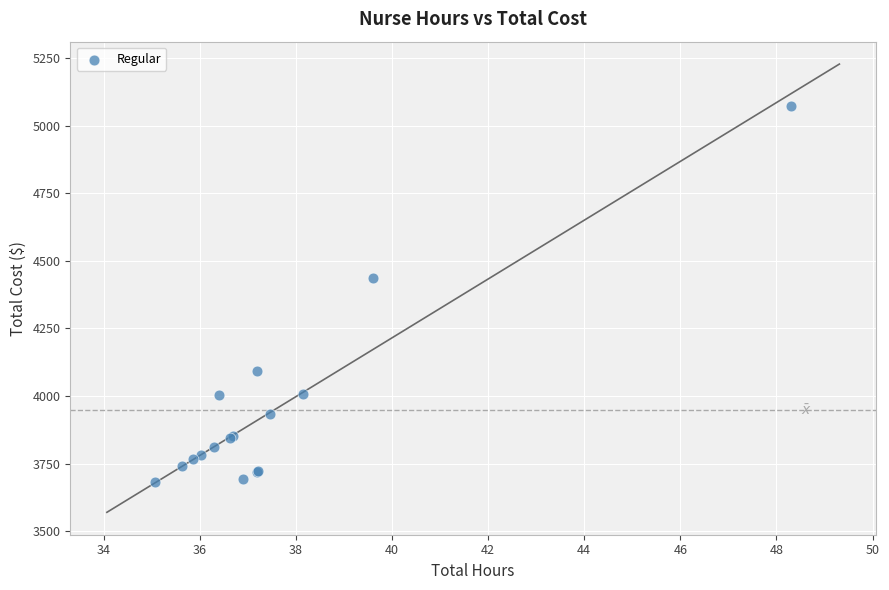

What Y value in the scatter plot is closest to 4377?

4435.2